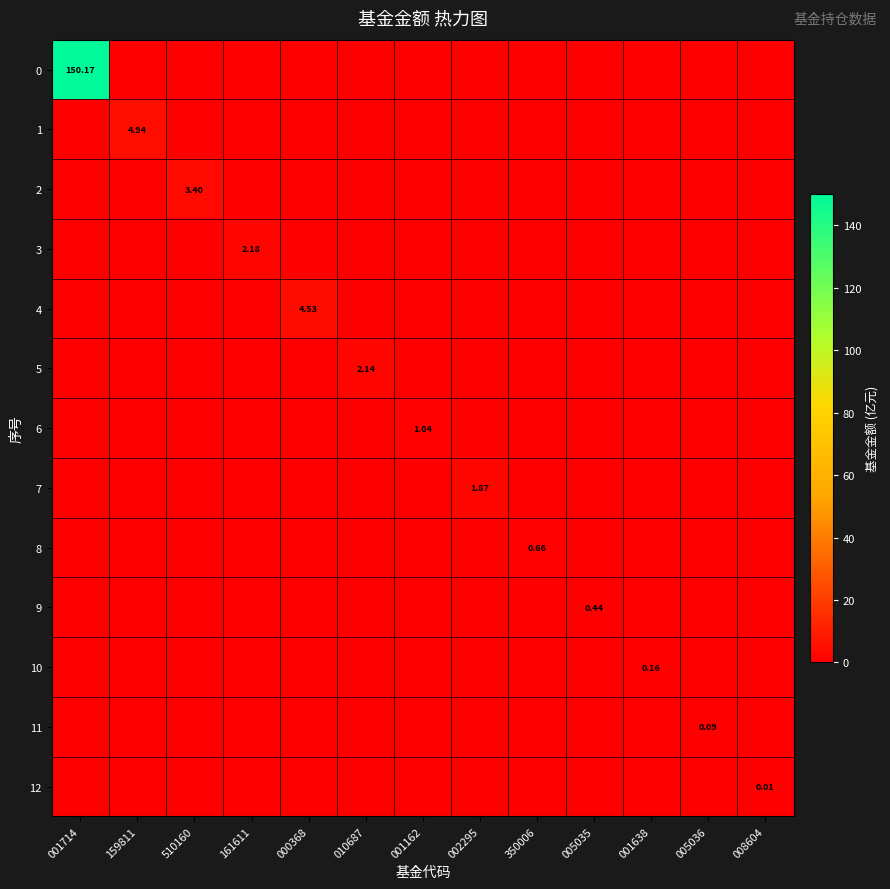

Rank the categories by 6 value from lowest to highest.

001714, 159811, 510160, 161611, 000368, 010687, 002295, 350006, 005035, 001638, 005036, 008604, 001162